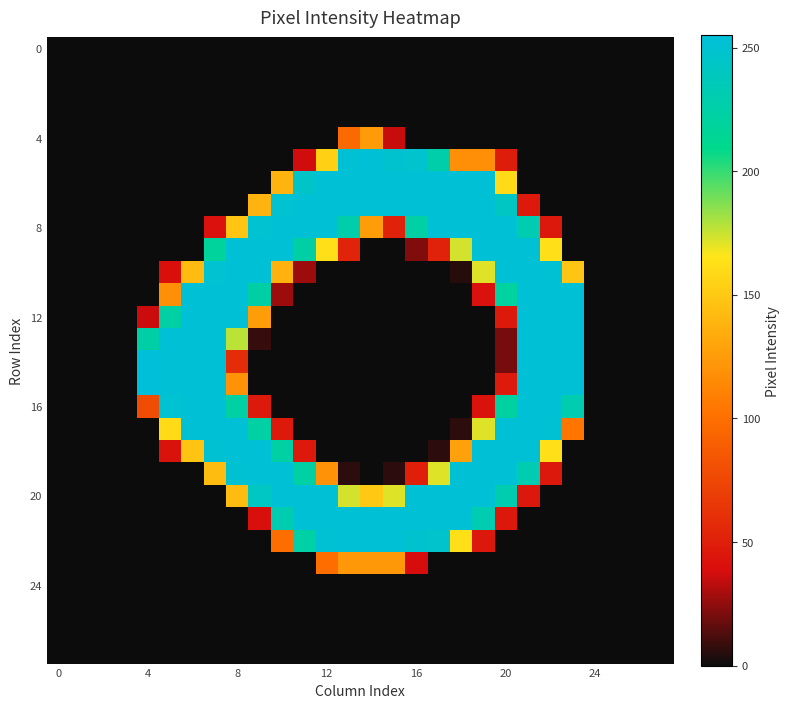

At how many categories does at least one series exceed 223?

20